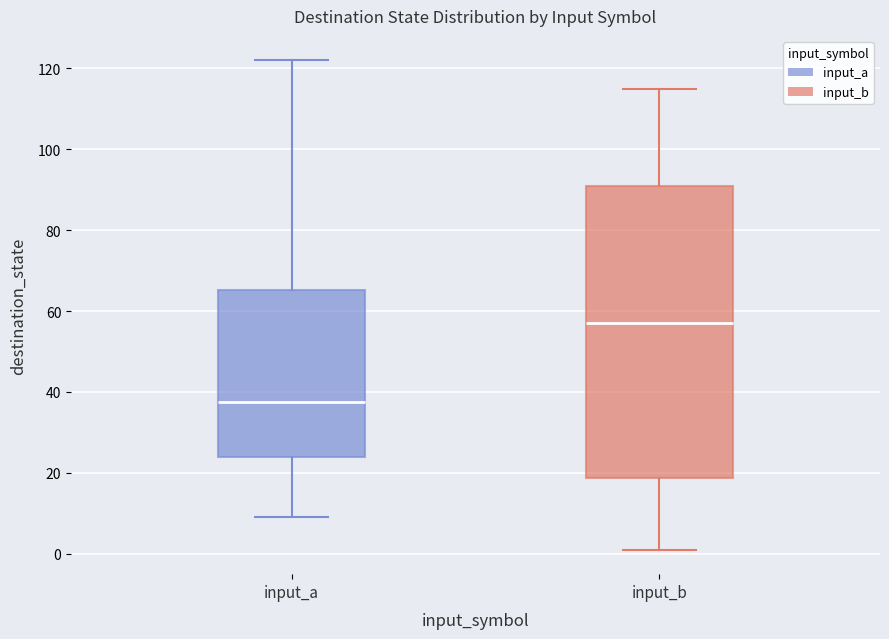

Reading left to right, transcribe this box plot: for each box, give where its median line is, the range the box spans, and where its two whiskers end, as read against the y-axis. The values are not printed on the chart, so give them approximately, as read against the axis.

input_a: median 38, box 24 to 66, whiskers 10 to 122
input_b: median 58, box 18 to 92, whiskers 2 to 116